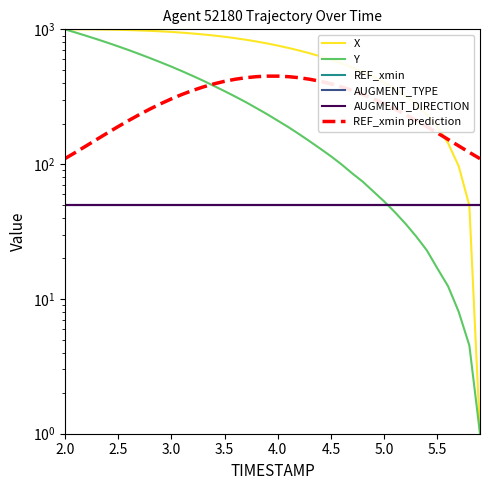

How many series are shown in this chart?

6